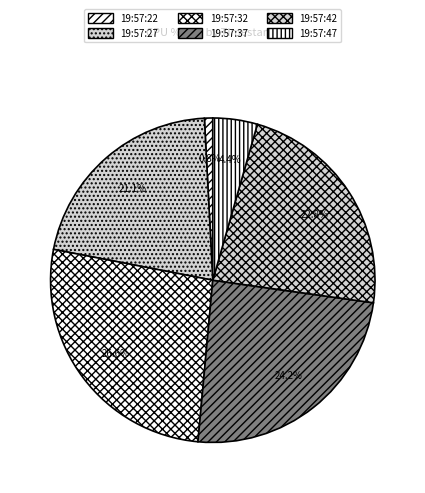

To the nearest percent, what portion does 19:57:32 represent?

27%